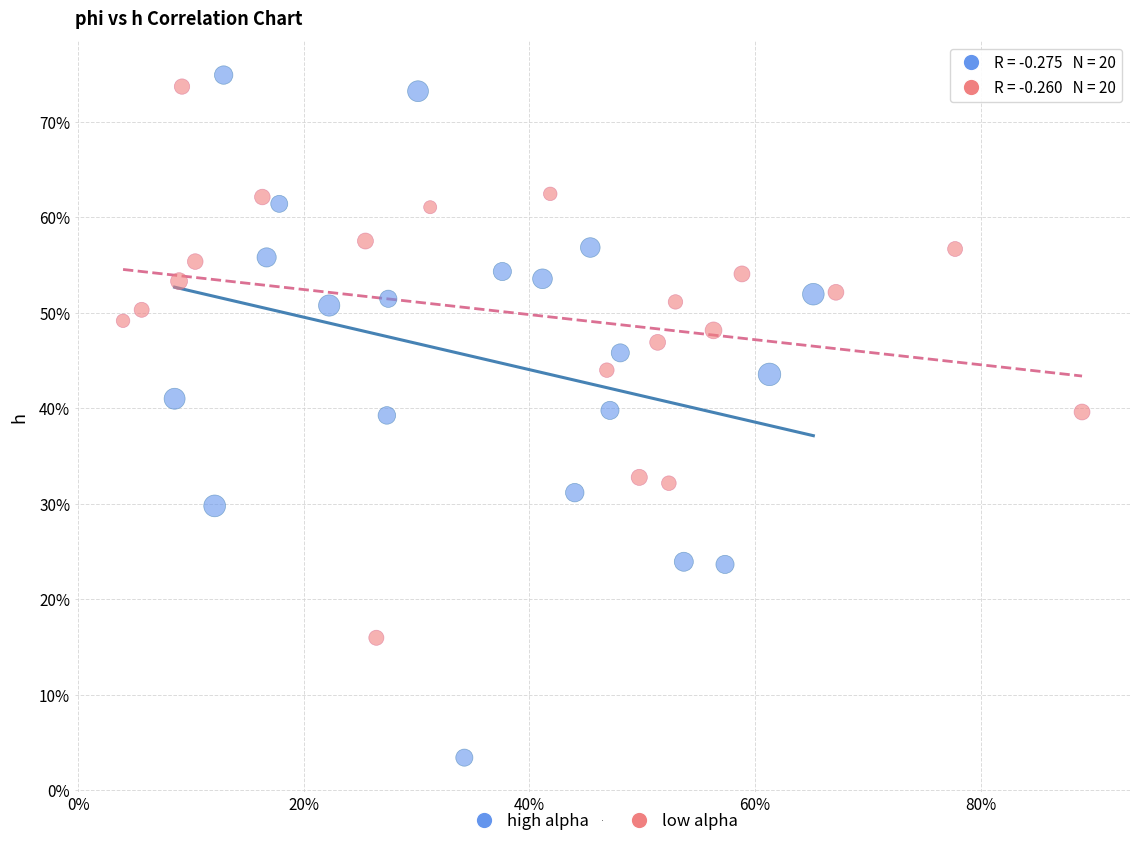

Which series contains the lowest Y value?

high alpha